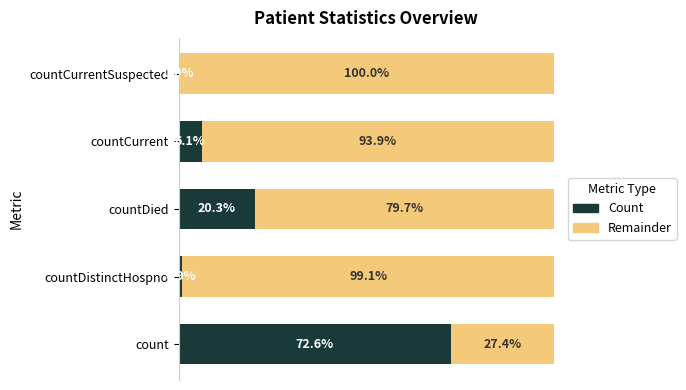

Which category has the highest value in the Count series?

count